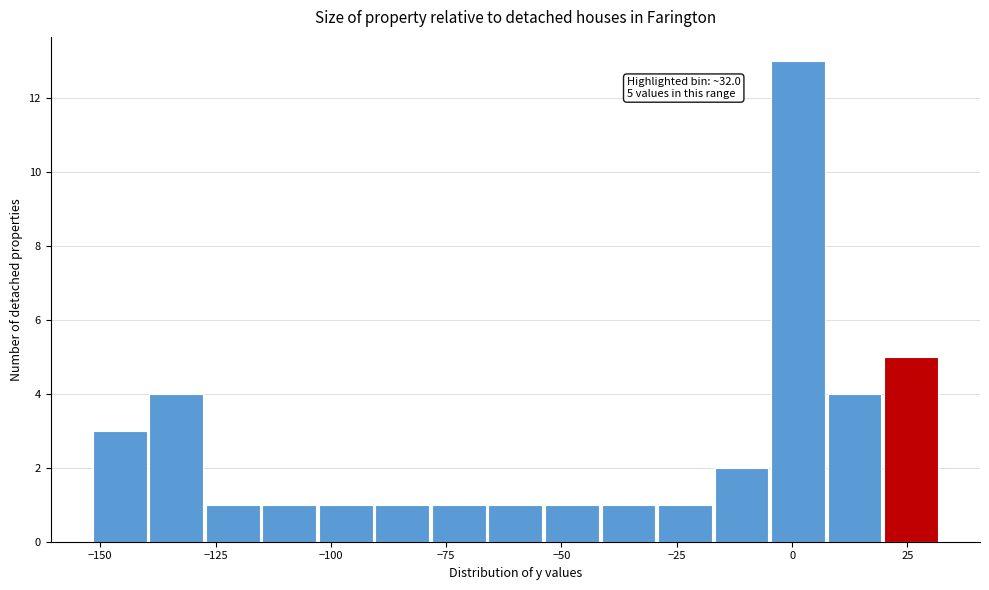

Read against the x-axis, roughly where is the centre of the tallest bar?

0